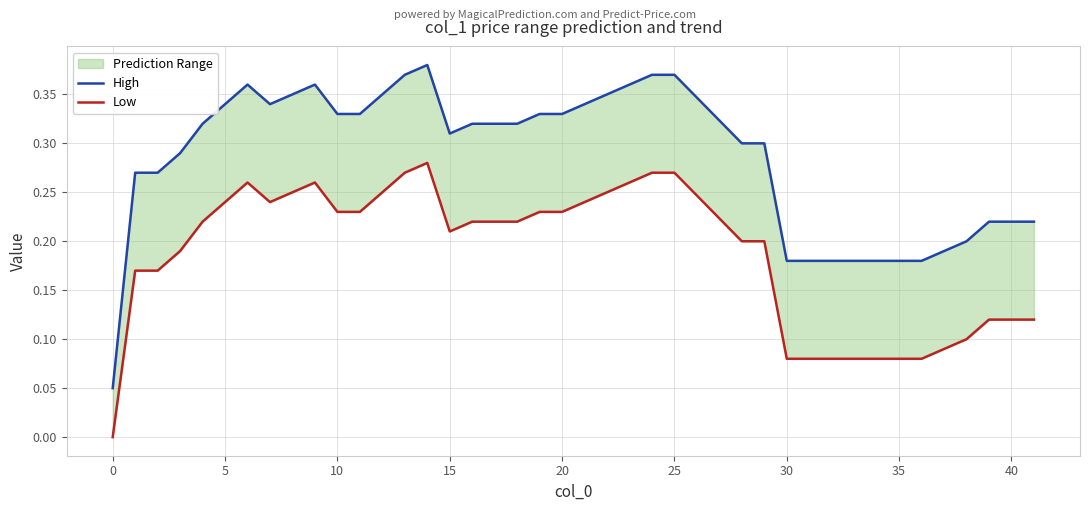

In High, how many points are higher than both neighbors (excluding endpoints)?

3